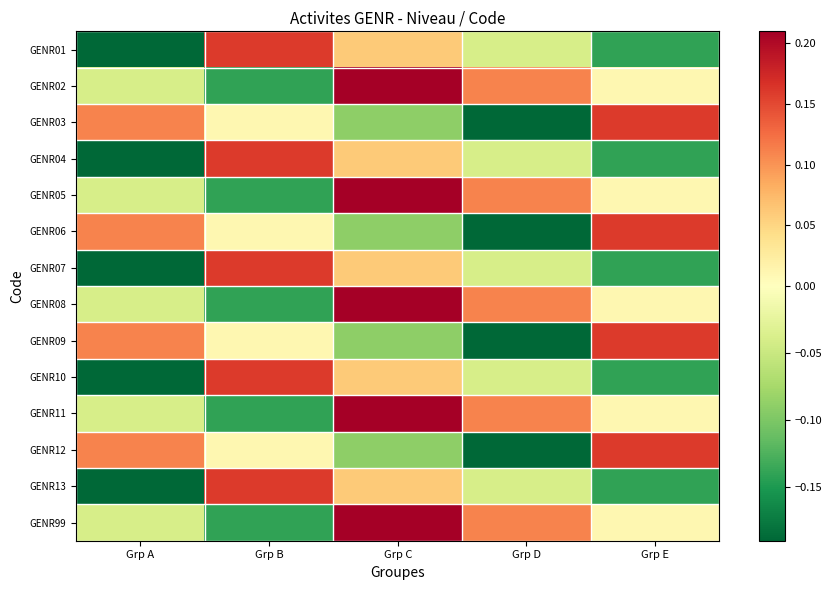

List the series in order of their peak value, highest first.

GENR02, GENR05, GENR08, GENR11, GENR99, GENR01, GENR03, GENR04, GENR06, GENR07, GENR09, GENR10, GENR12, GENR13